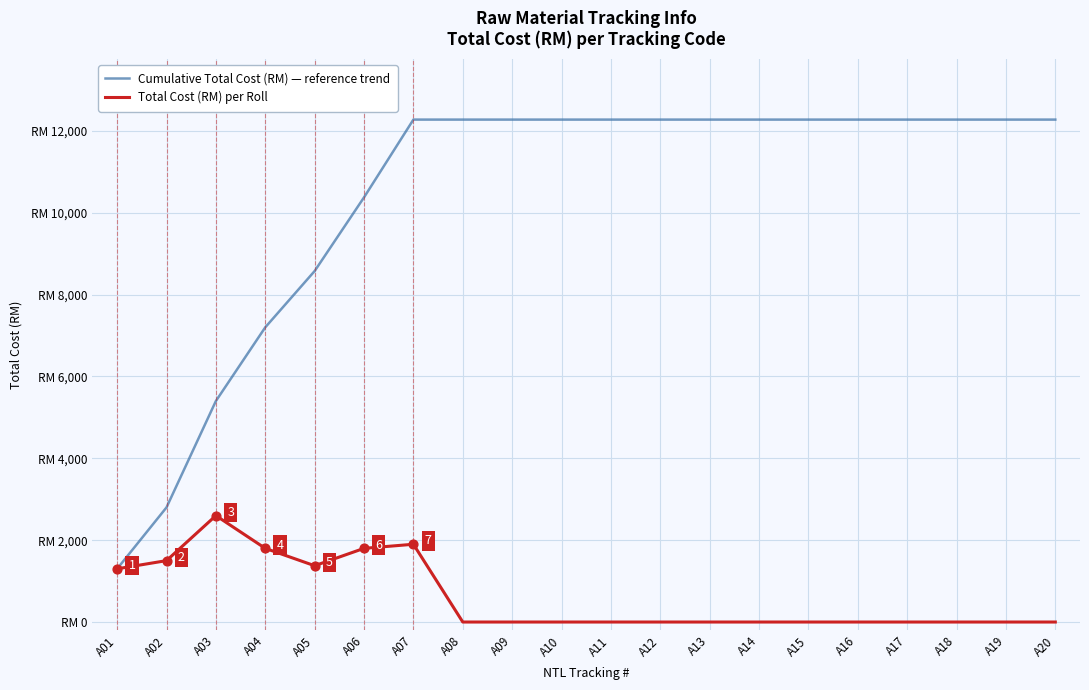

Is the value of Total Cost (RM) per Roll at A06 greater than the value of Cumulative Total Cost (RM) — reference trend at A17?

No